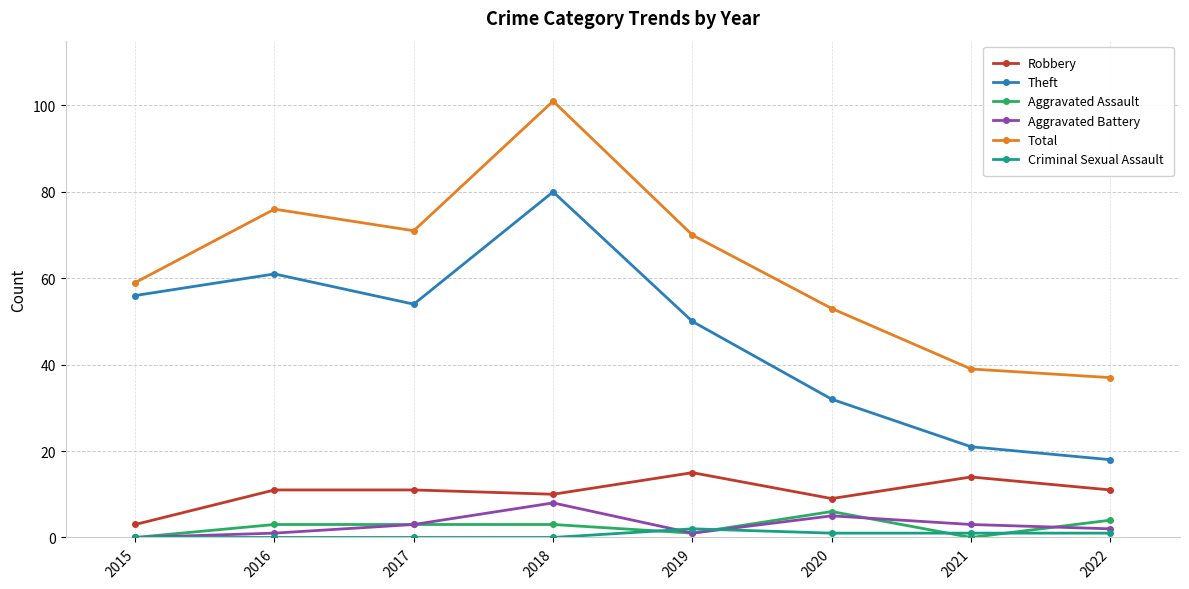

Between 2016 and 2022, which series saw the biggest shift?

Theft